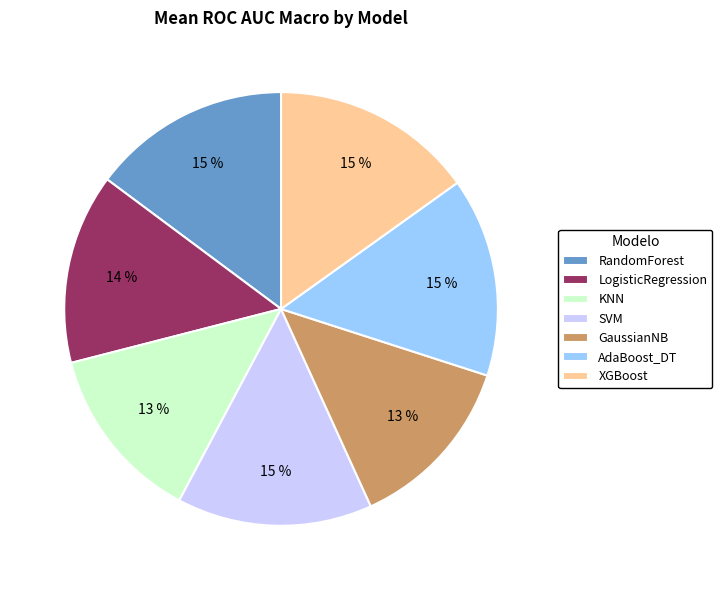

Is the sum of GaussianNB and XGBoost greater than half?

No